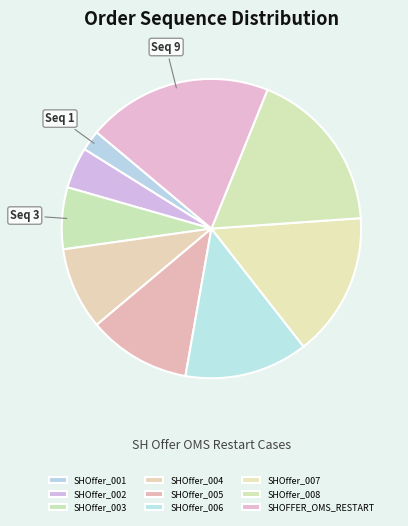

What percentage is the SHOffer_003 slice, to the nearest percent?

7%